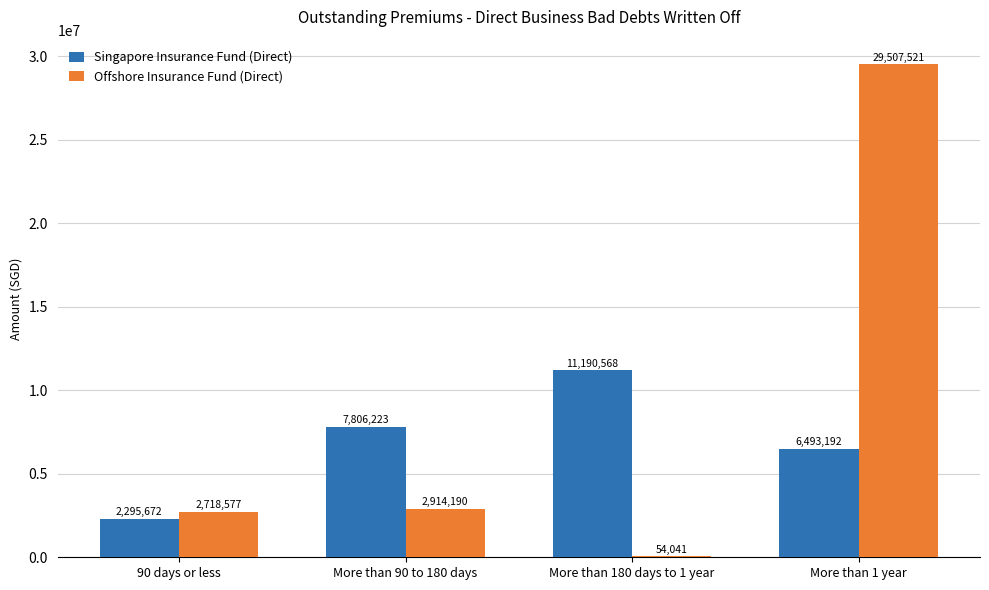

At which label is Singapore Insurance Fund (Direct) closest to 6743120?

More than 1 year